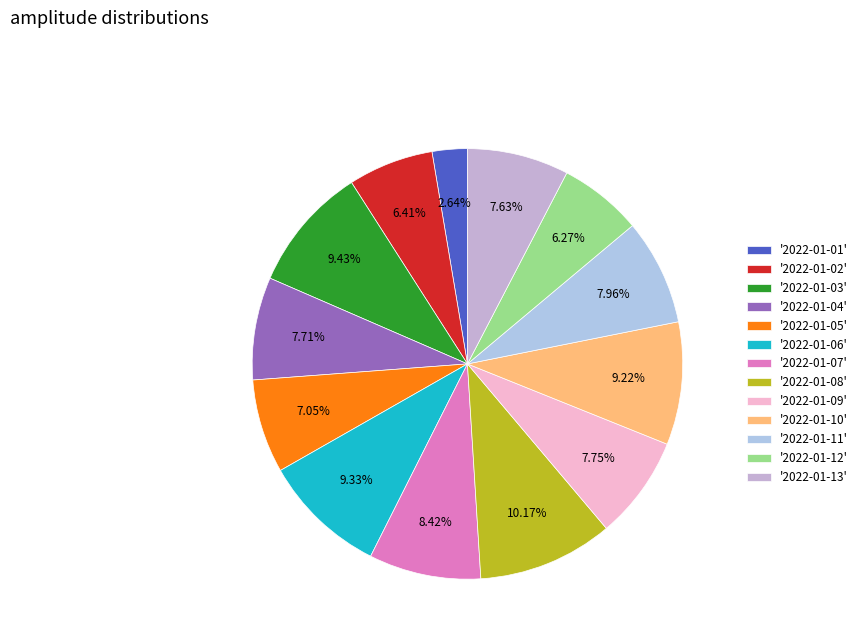

How many segments does this pie chart have?

13